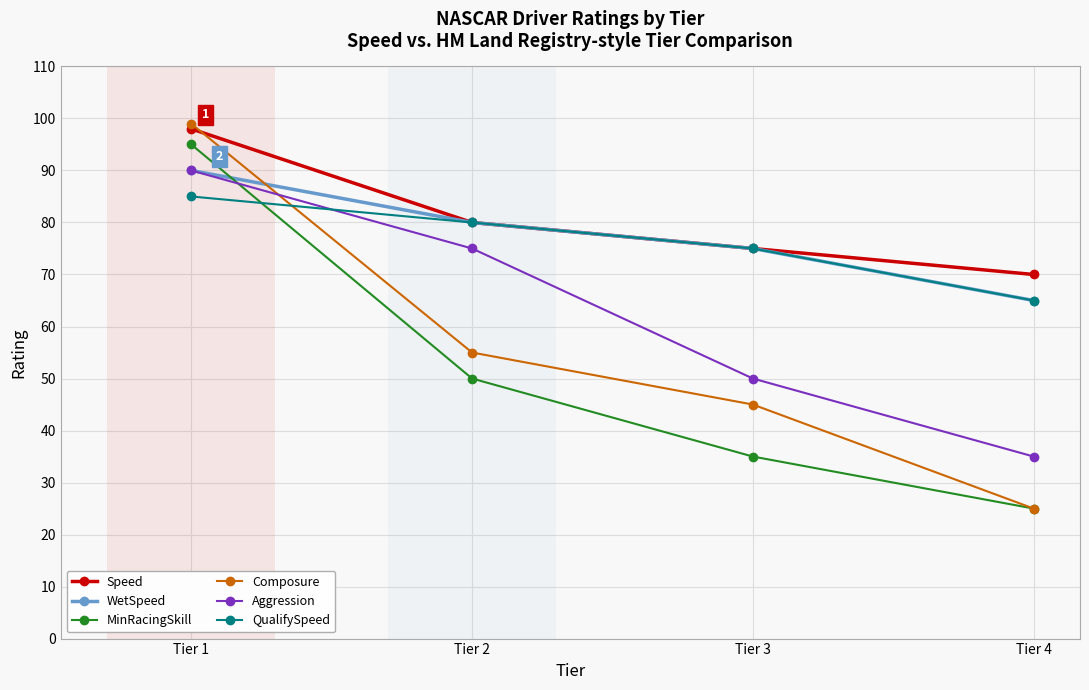

Which category has the highest value in the Composure series?

Tier 1